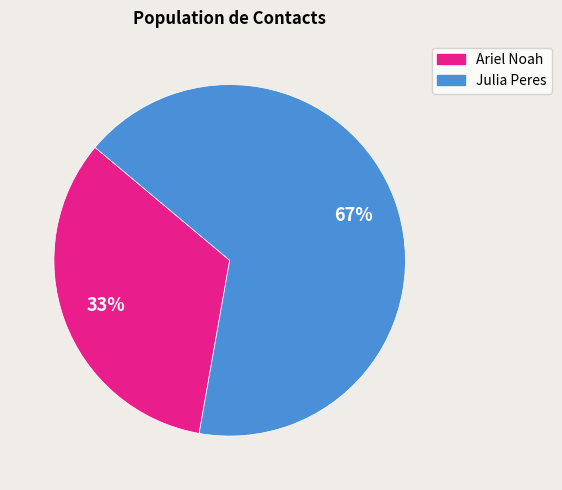

Which slice represents more than half of the pie?

Julia Peres